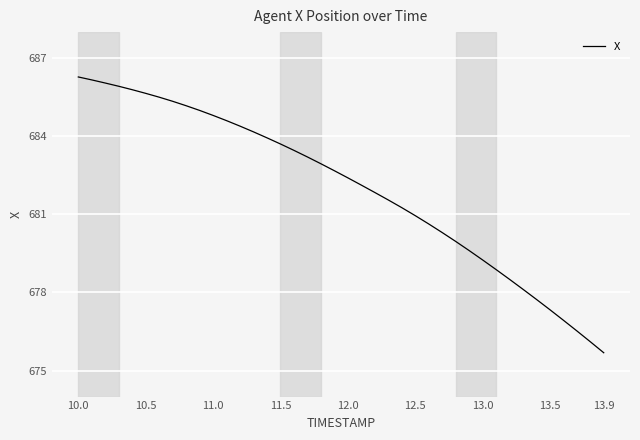

What is the difference between the maximum and minimum values?

10.6